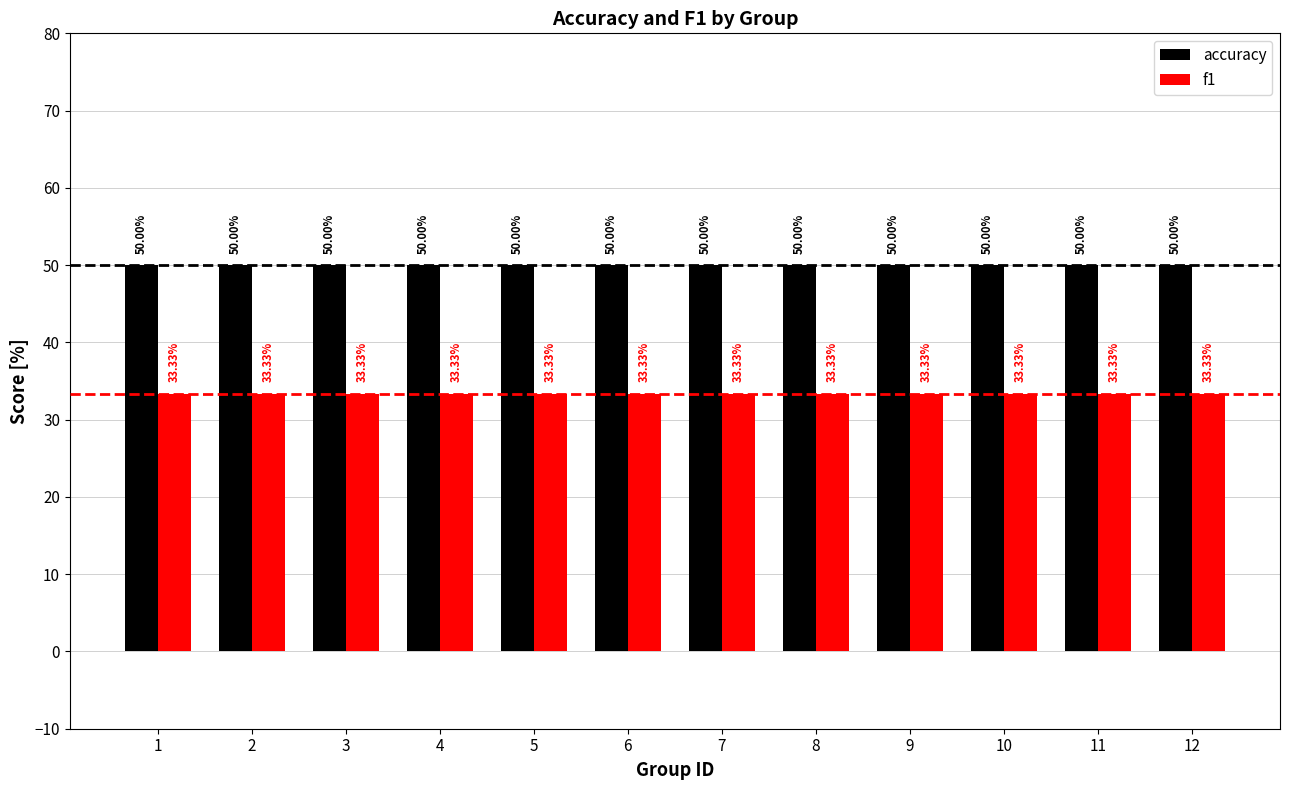

Reading left to right, what are all the values shown in this chart?

accuracy: 50.0	50.0	50.0	50.0	50.0	50.0	50.0	50.0	50.0	50.0	50.0	50.0
f1: 33.3	33.3	33.3	33.3	33.3	33.3	33.3	33.3	33.3	33.3	33.3	33.3